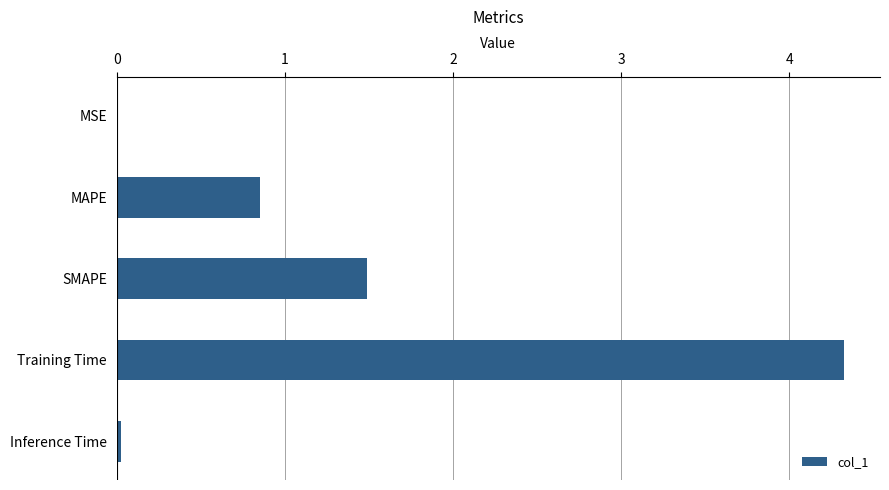

What is the maximum value shown in the chart?

4.3